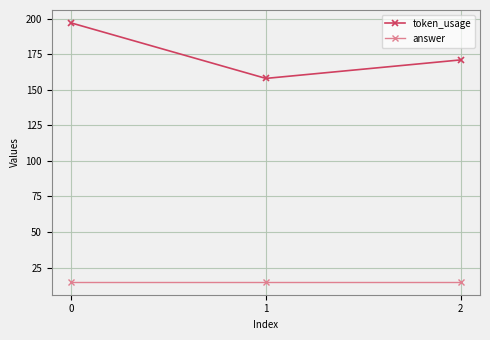

How many distinct data groups are displayed?

2